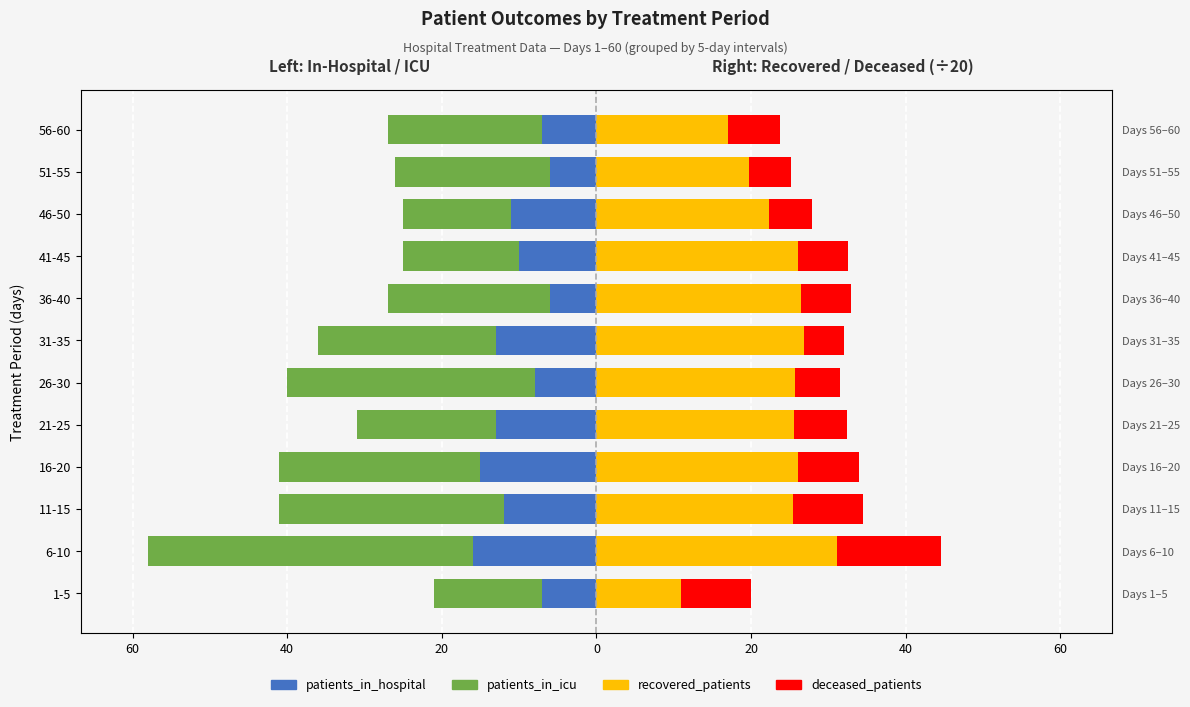

Read the patients_in_icu value at 16-20.

-41.0